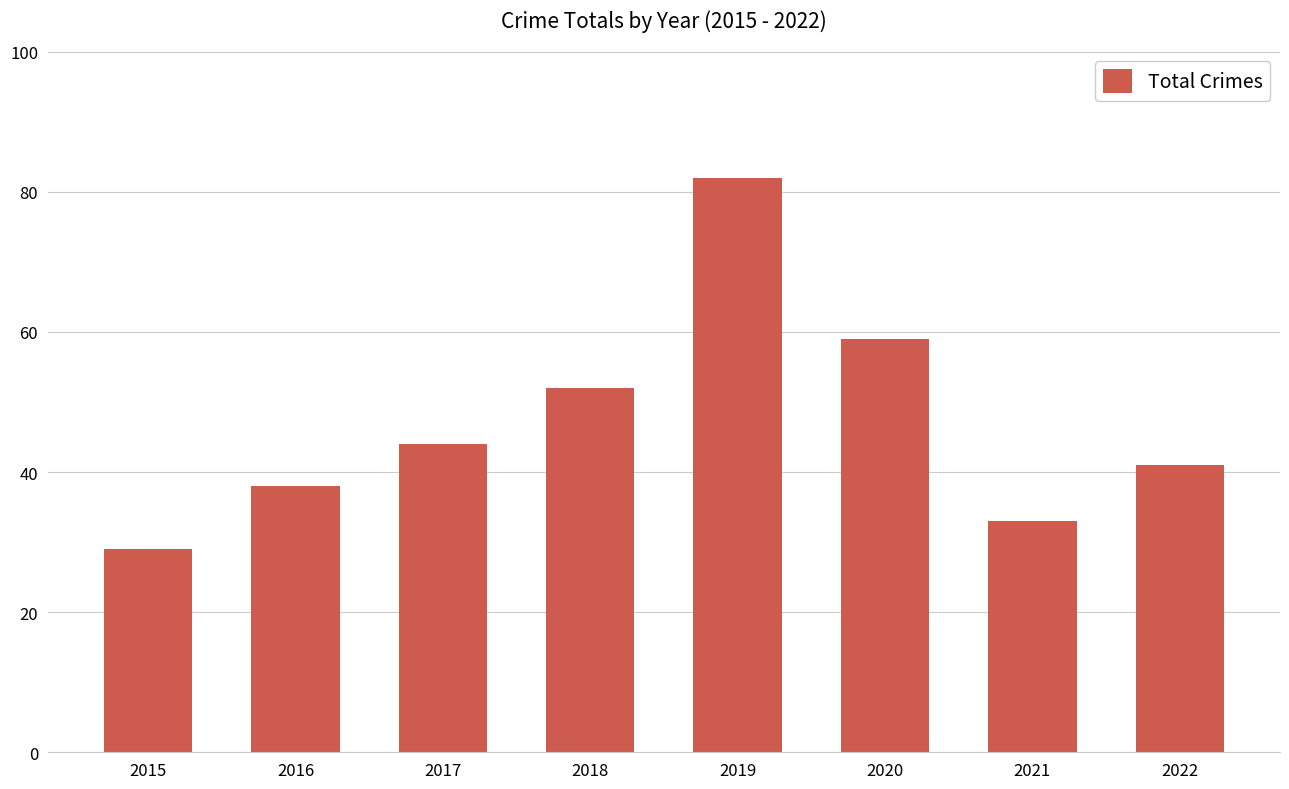

The value at 2016 is 38. True or false?

True